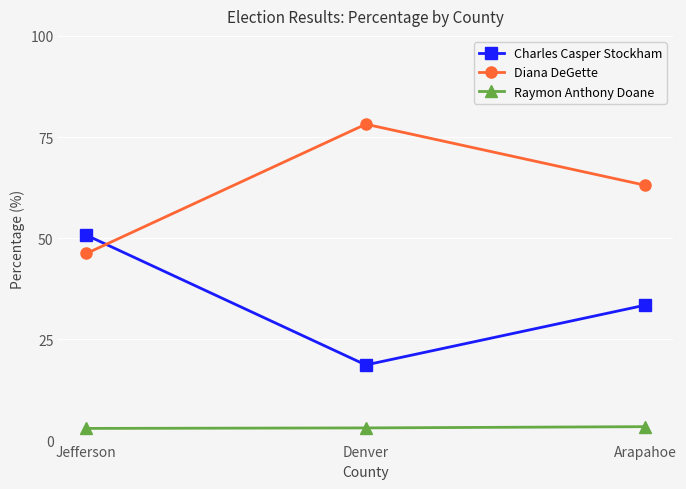

Is the value of Charles Casper Stockham at Denver greater than the value of Diana DeGette at Jefferson?

No